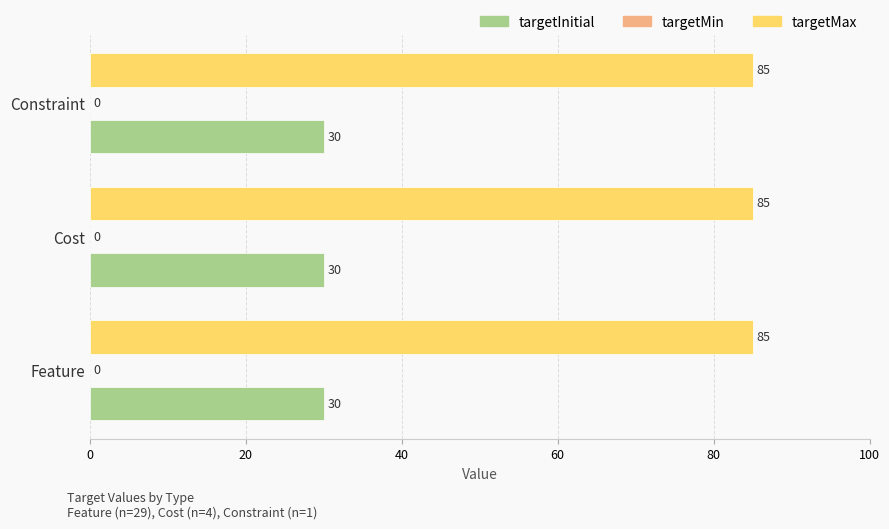

What is the difference between the highest and lowest values at Feature?

55